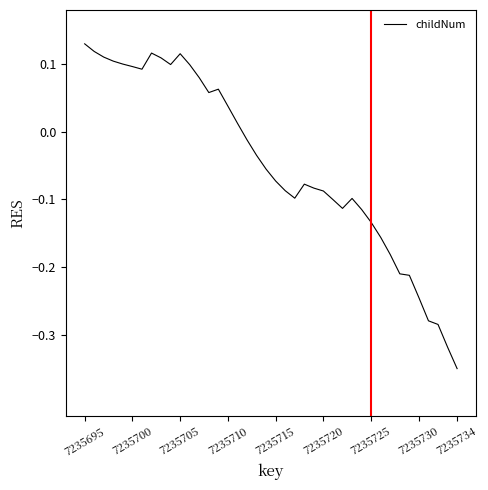

Where does the data first go above 0?

7235695